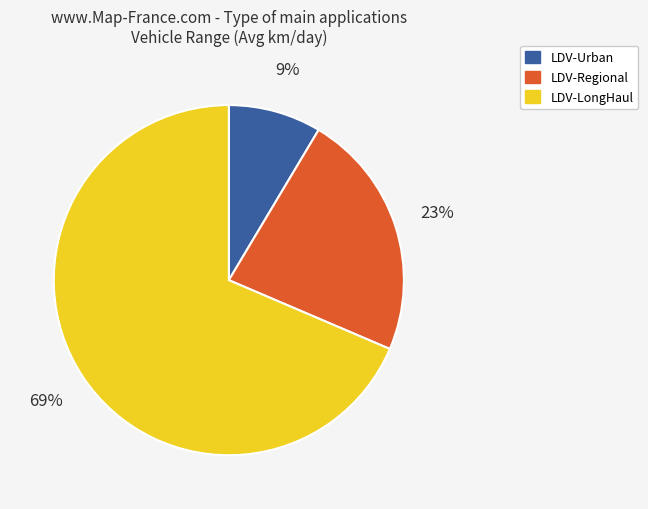

What percentage is the LDV-Urban slice, to the nearest percent?

9%